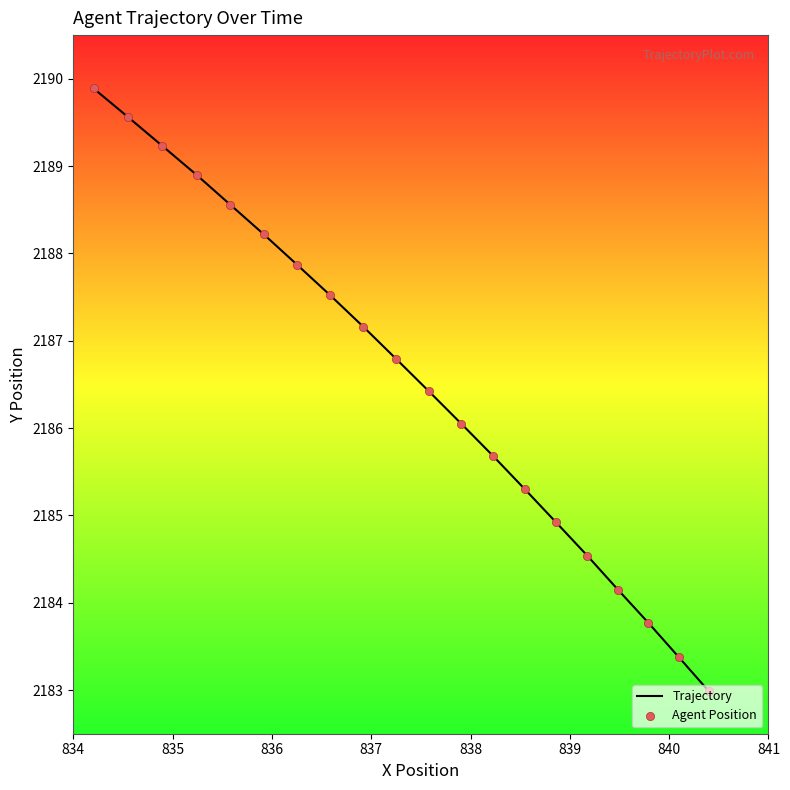

What is the difference between the maximum and minimum values?

6.9